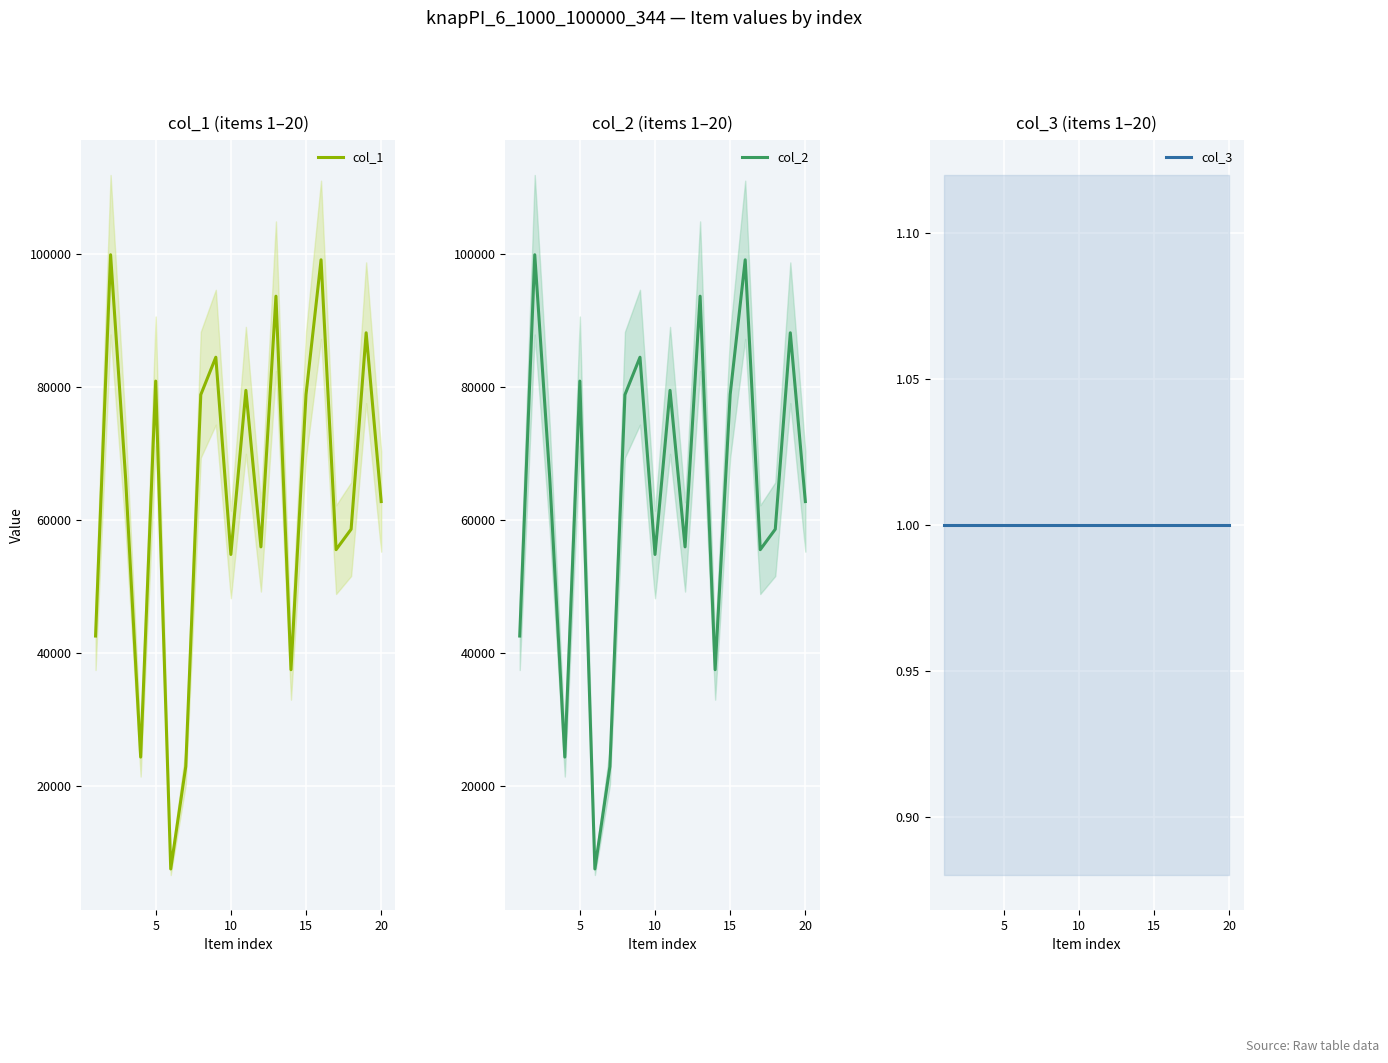

What is the sum of the col_3 values at 10 and 5?

2